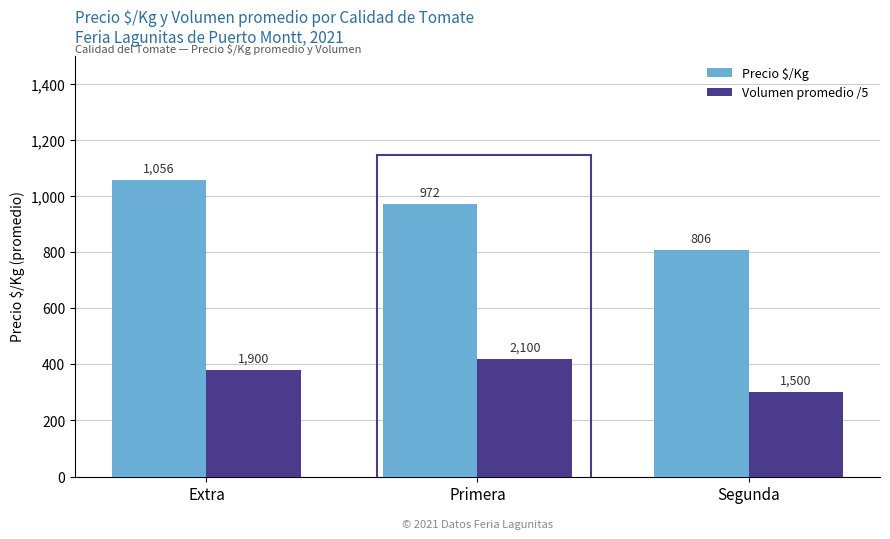

Reading right to left, extract all data points from this chart.

Precio $/Kg: 806	972	1056
Volumen promedio /5: 300	420	380